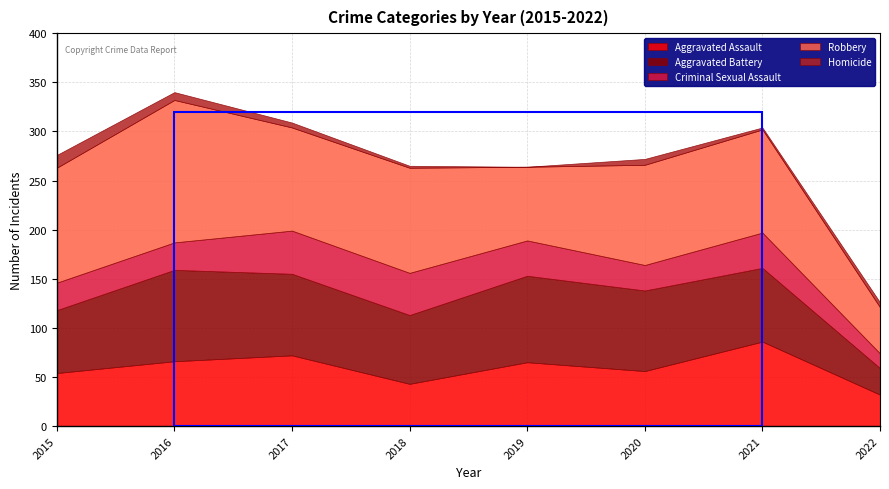

Reading left to right, extract all data points from this chart.

Aggravated Assault: 54	66	72	43	65	56	86	32
Aggravated Battery: 64	93	83	70	88	82	75	27
Criminal Sexual Assault: 28	28	44	43	36	26	36	15
Robbery: 117	145	105	107	75	102	105	47
Homicide: 13	8	5	2	0	6	2	5